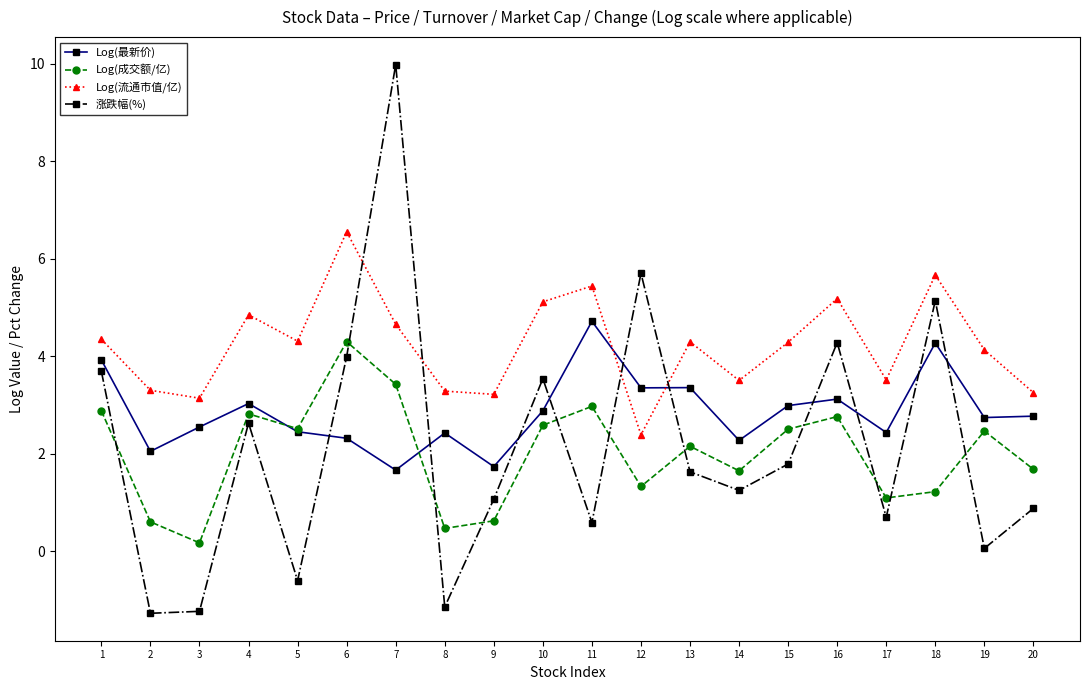

How many values in the Log(流通市值/亿) series exceed 4?

12